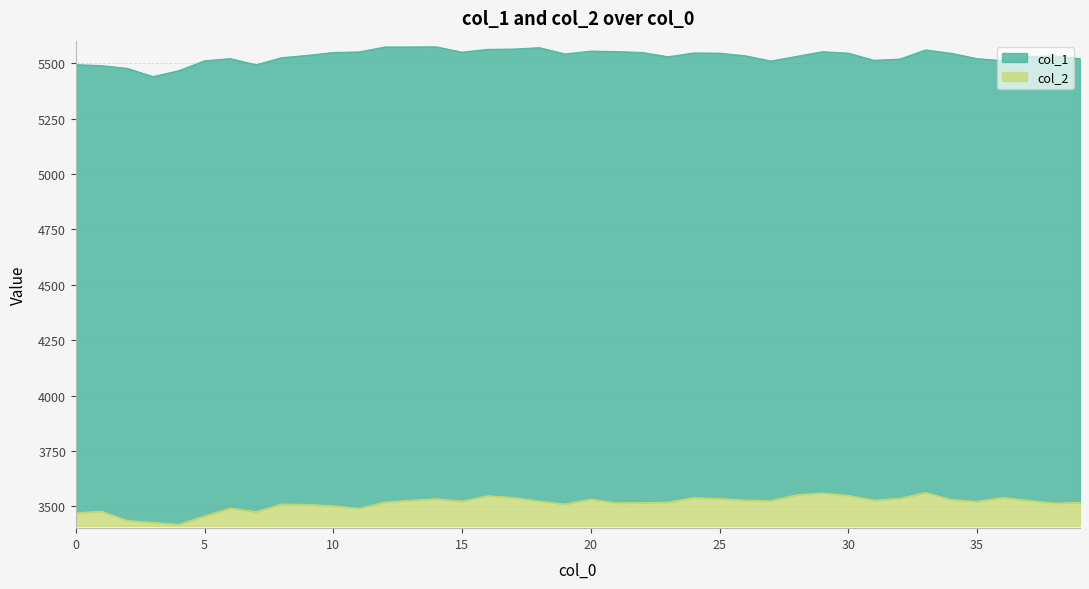

List the series in order of their overall mean, lowest first.

col_2, col_1